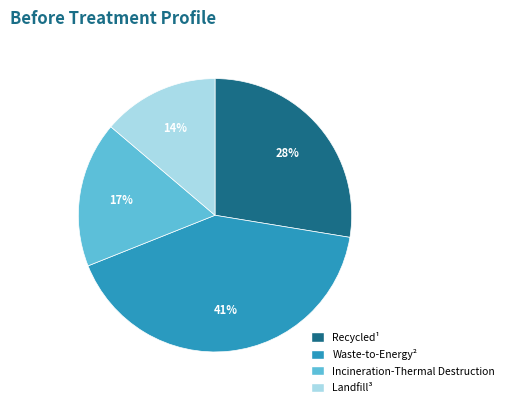

Which category has the biggest portion of the pie?

Waste-to-Energy²